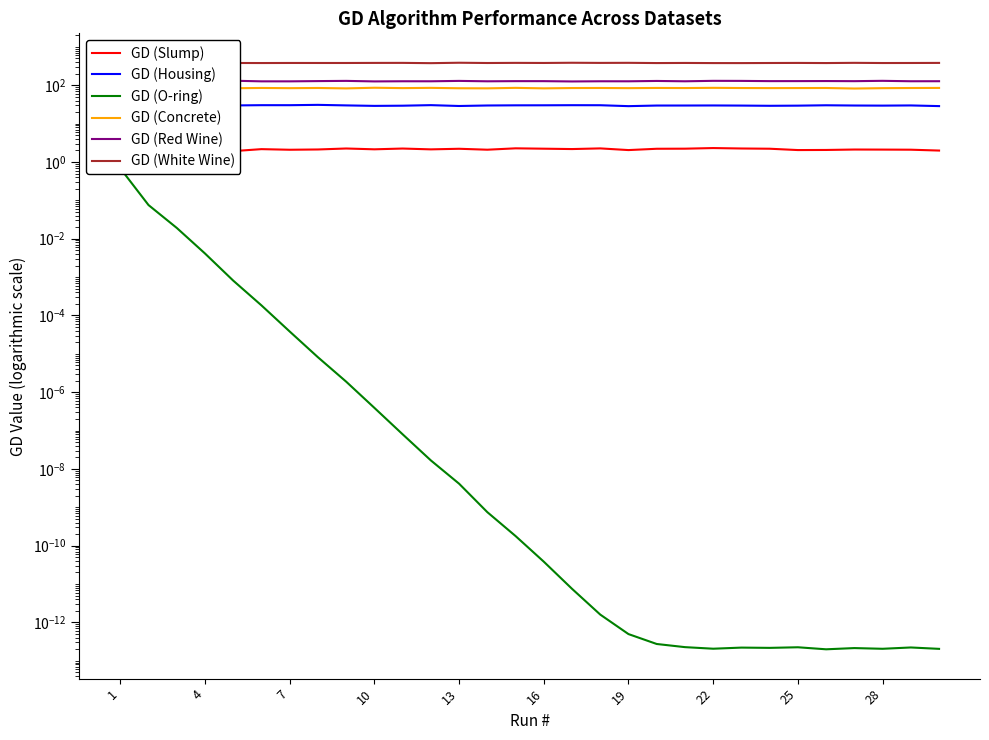

Rank the series by their maximum value, from highest to lowest.

GD (White Wine), GD (Red Wine), GD (Concrete), GD (Housing), GD (Slump), GD (O-ring)